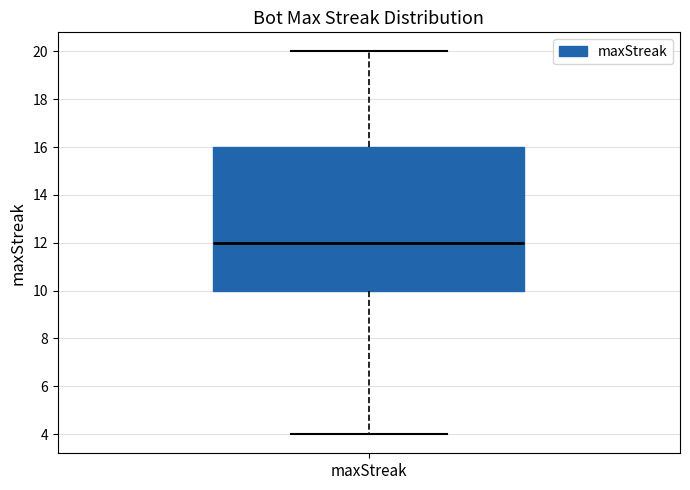

Where does the median line of the box for maxStreak sit on the y-axis? The values are not printed on the chart, so give them approximately, as read against the axis.

12